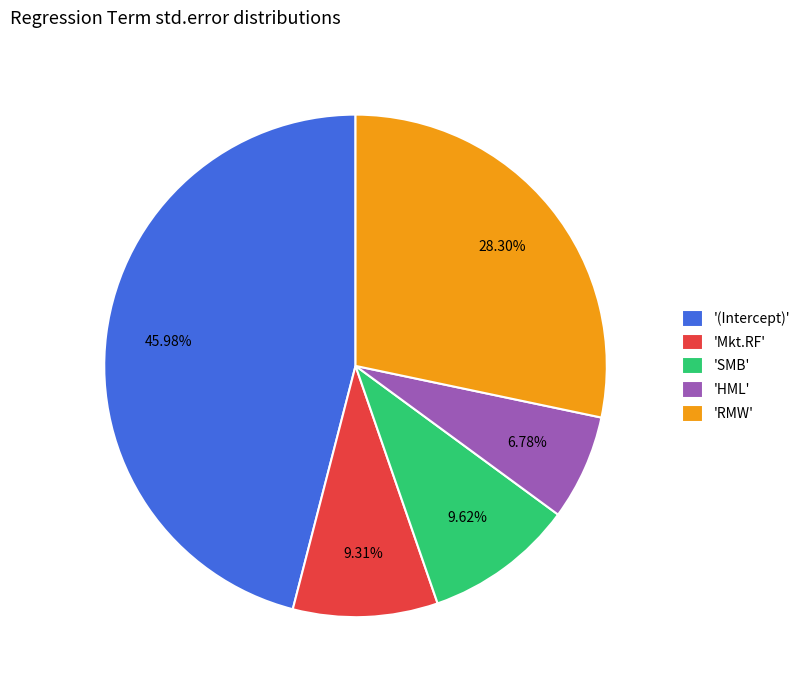

Which slice is the smallest?

'HML'